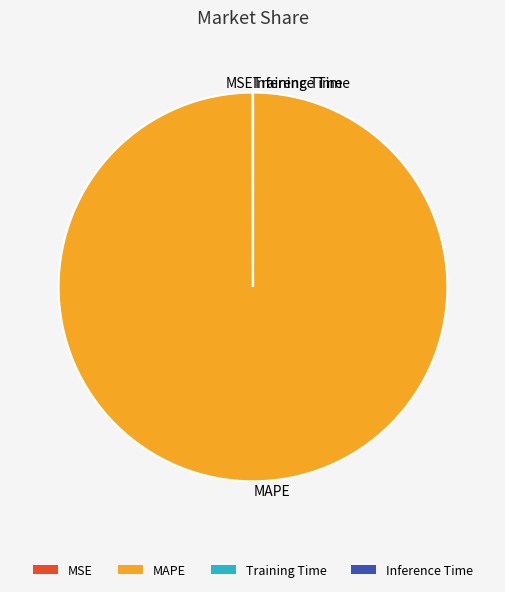

True or false: MAPE accounts for 100% of the total.

True